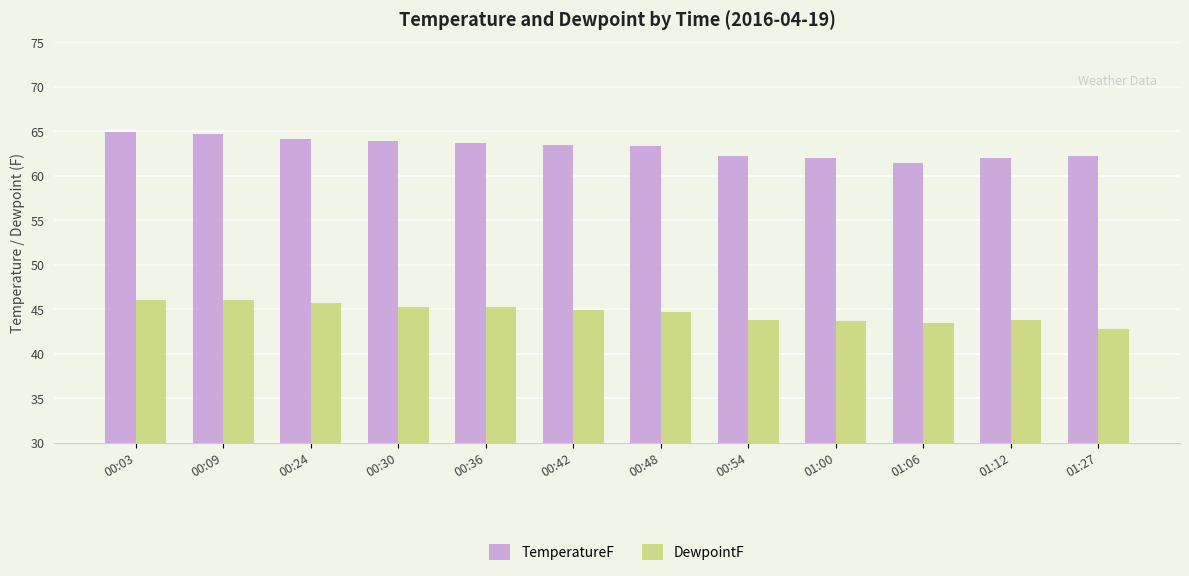

What is the sum of the TemperatureF values at 00:42 and 00:30?

127.3